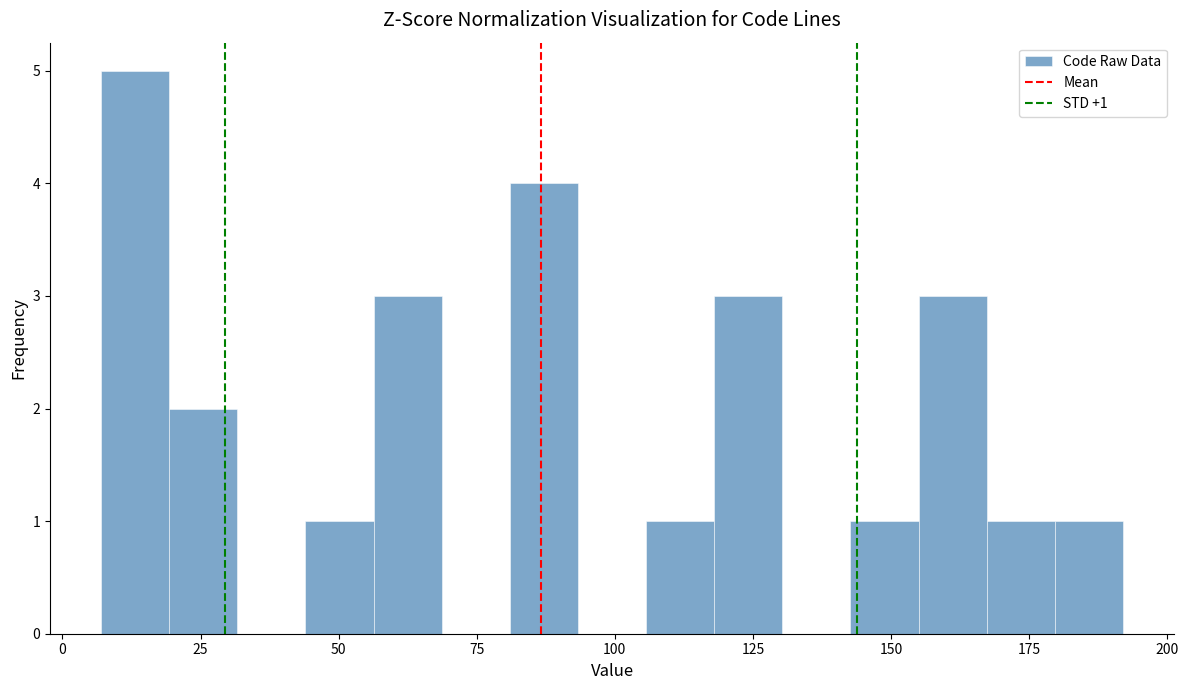

Around what value on the x-axis is the tallest bar? Give the approximate position of its centre, as read against the axis.

15